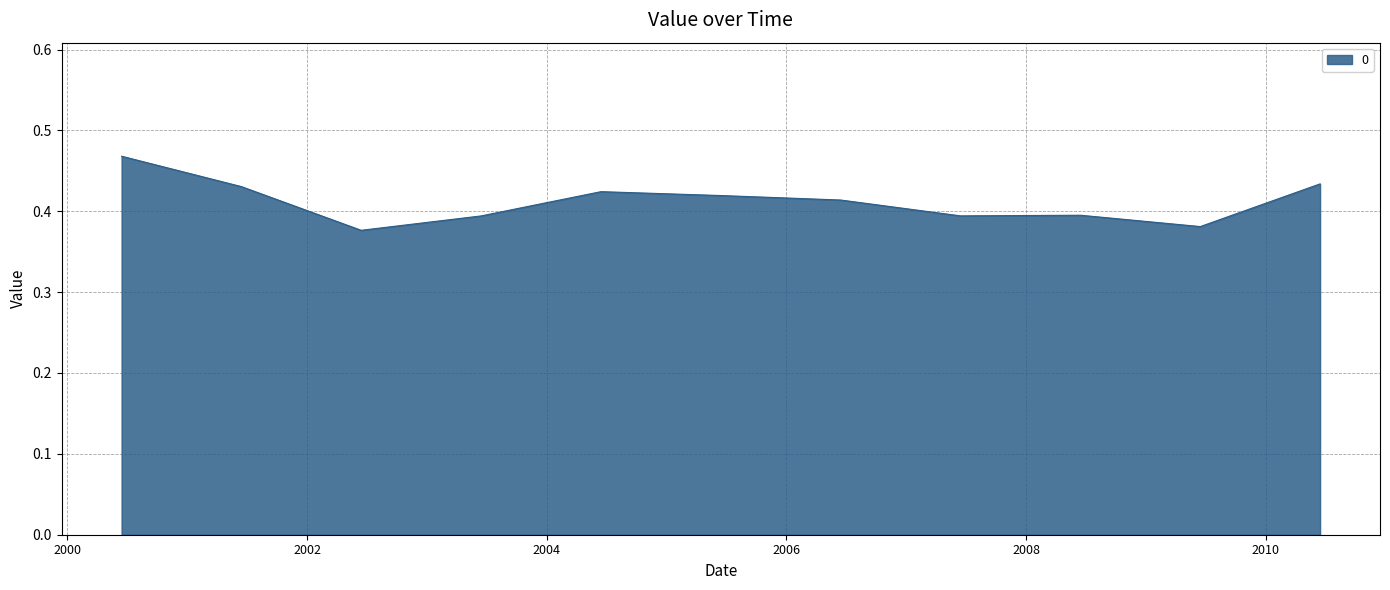

Does the chart have visible grid lines?

Yes